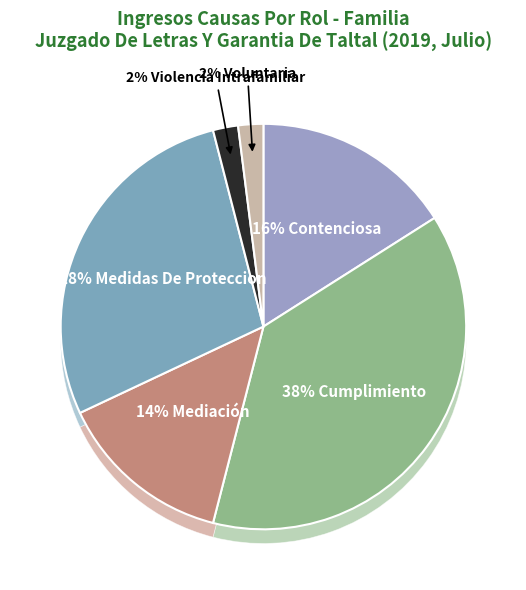

The Contenciosa slice represents 24% of the pie. True or false?

False